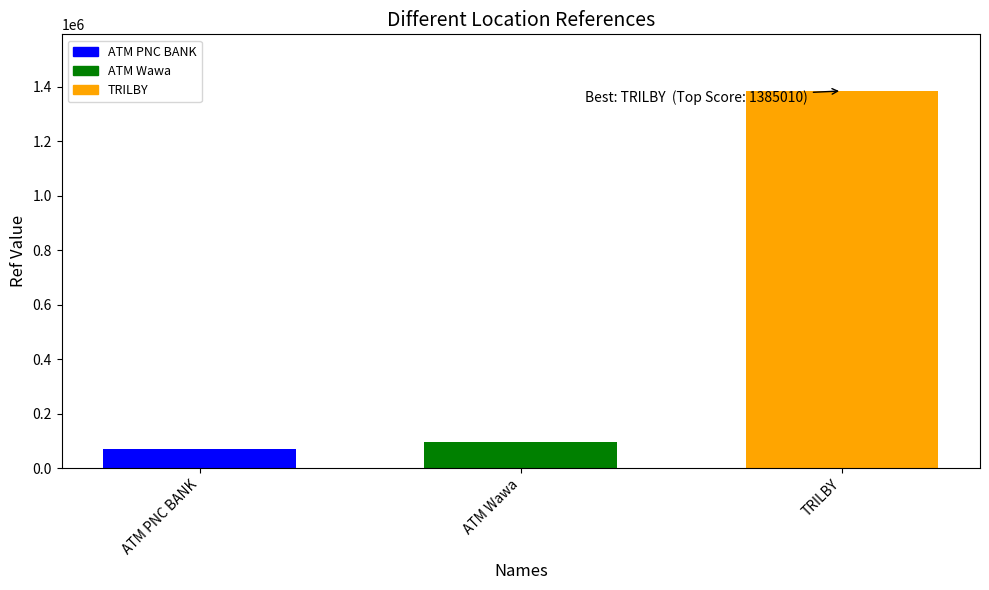

Is it true that ATM Wawa equals 94121 at ATM Wawa?

True